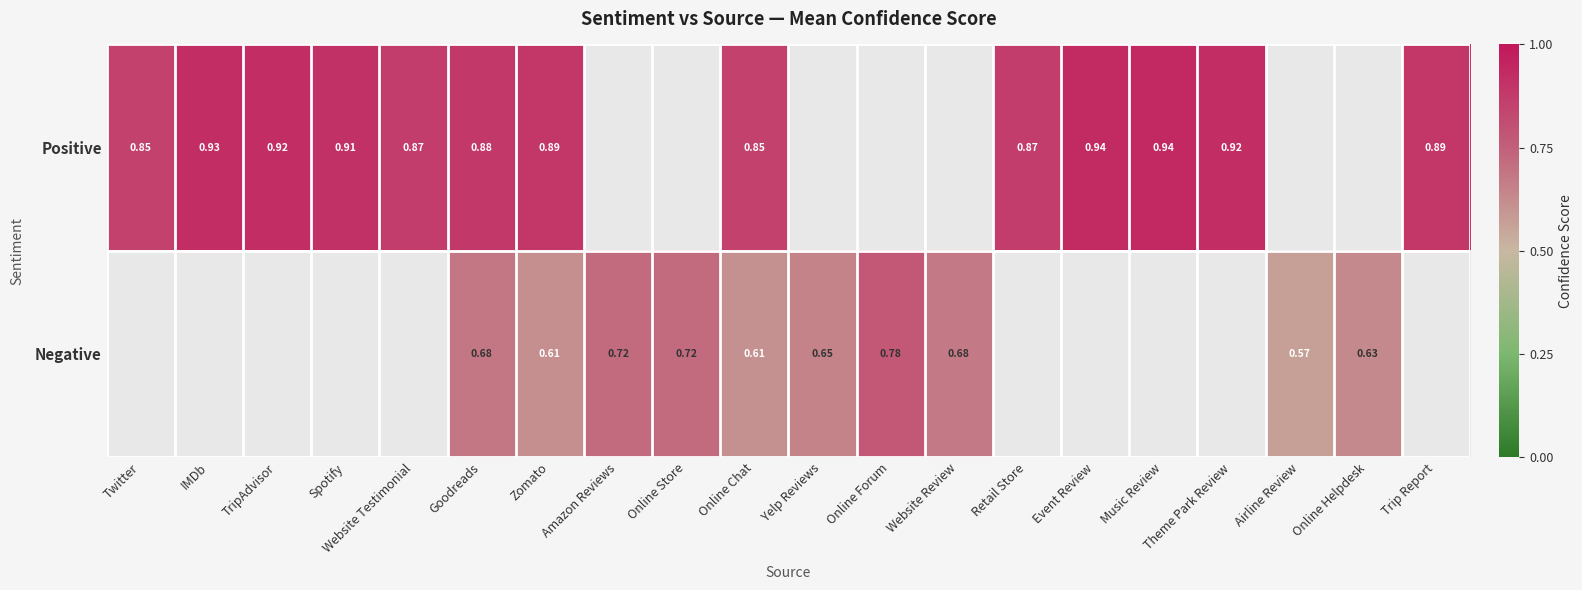

What is the difference between the Negative values at Yelp Reviews and Online Store?

0.1